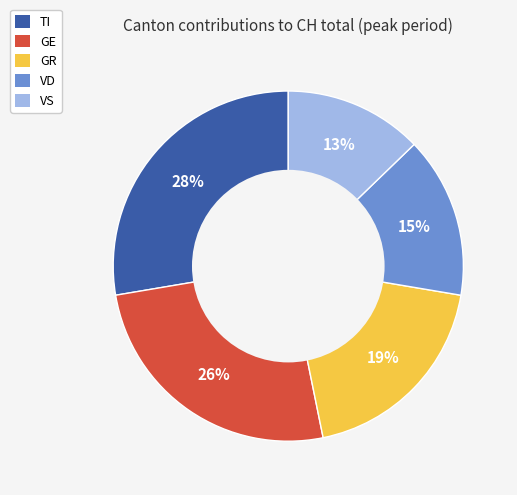

To the nearest percent, what is the average slice percentage?

20%